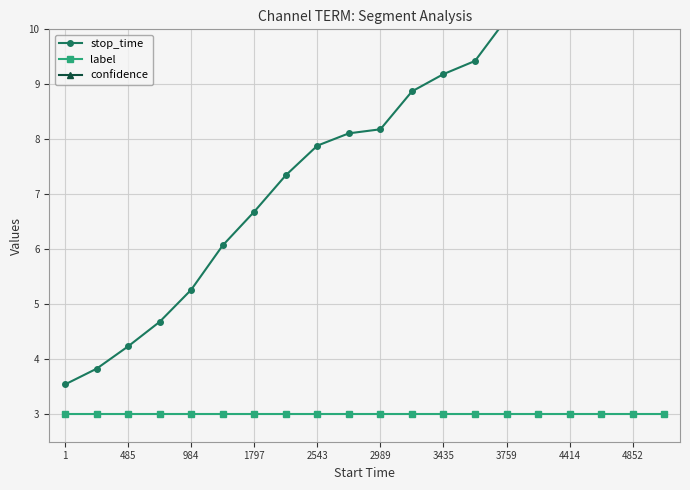

What is the difference between the stop_time values at 4852 and 12?

1.1